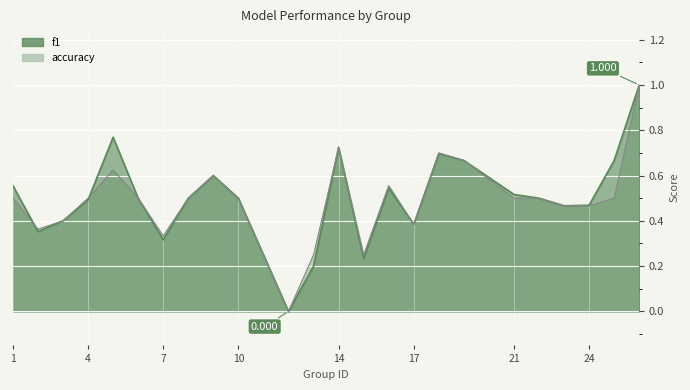

Which series has the largest total across all categories?

f1